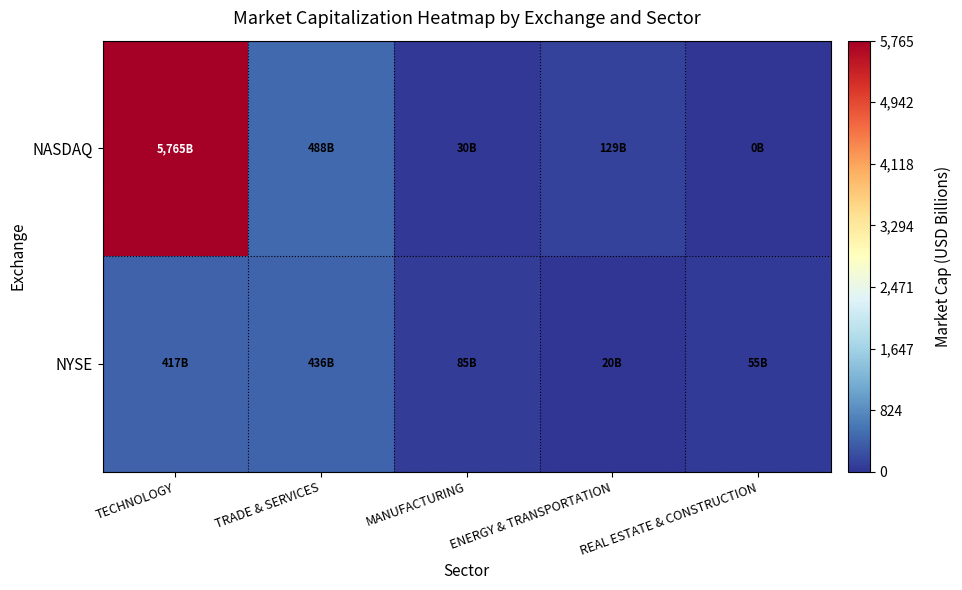

Reading left to right, list all the values displayed in this chart.

NASDAQ: TECHNOLOGY=5765.2	TRADE & SERVICES=487.8	MANUFACTURING=30.3	ENERGY & TRANSPORTATION=128.8	REAL ESTATE & CONSTRUCTION=0.0
NYSE: TECHNOLOGY=417.2	TRADE & SERVICES=436.1	MANUFACTURING=85.0	ENERGY & TRANSPORTATION=19.8	REAL ESTATE & CONSTRUCTION=54.9